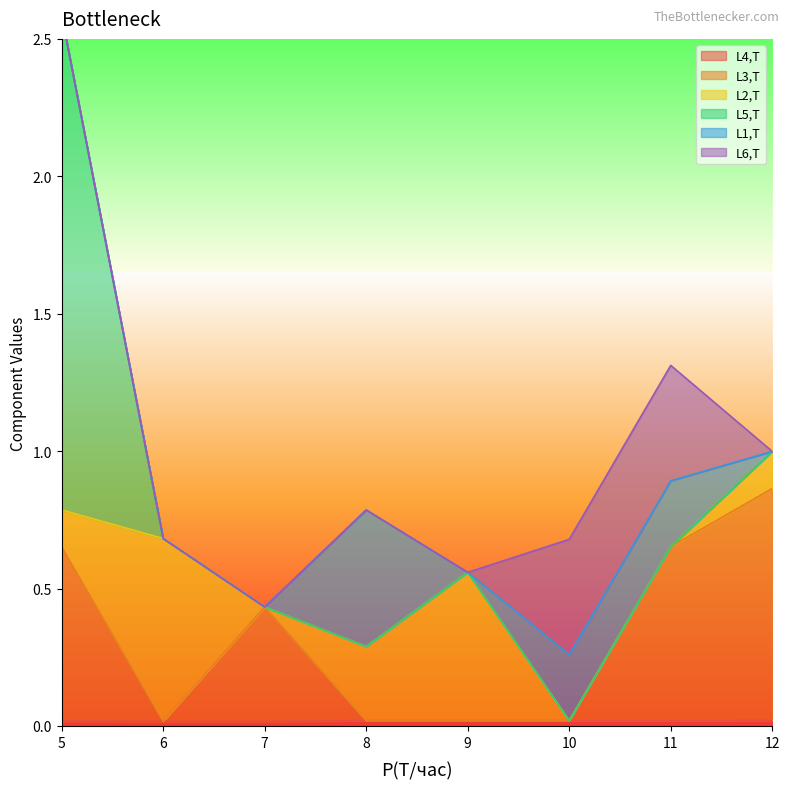

Is it true that L4,T equals 0.0 at 7?

True